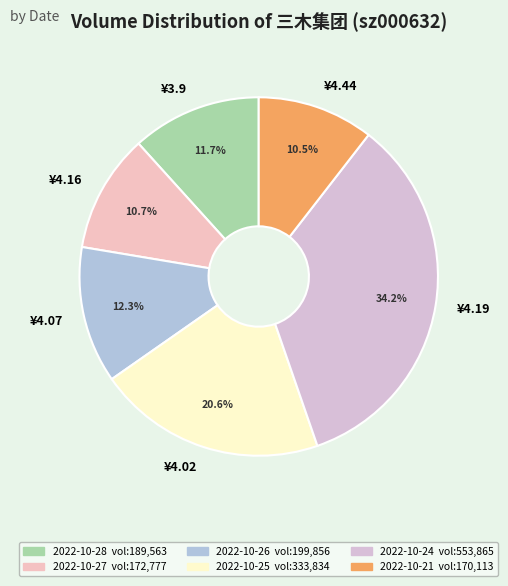

Does any single category account for the majority?

No